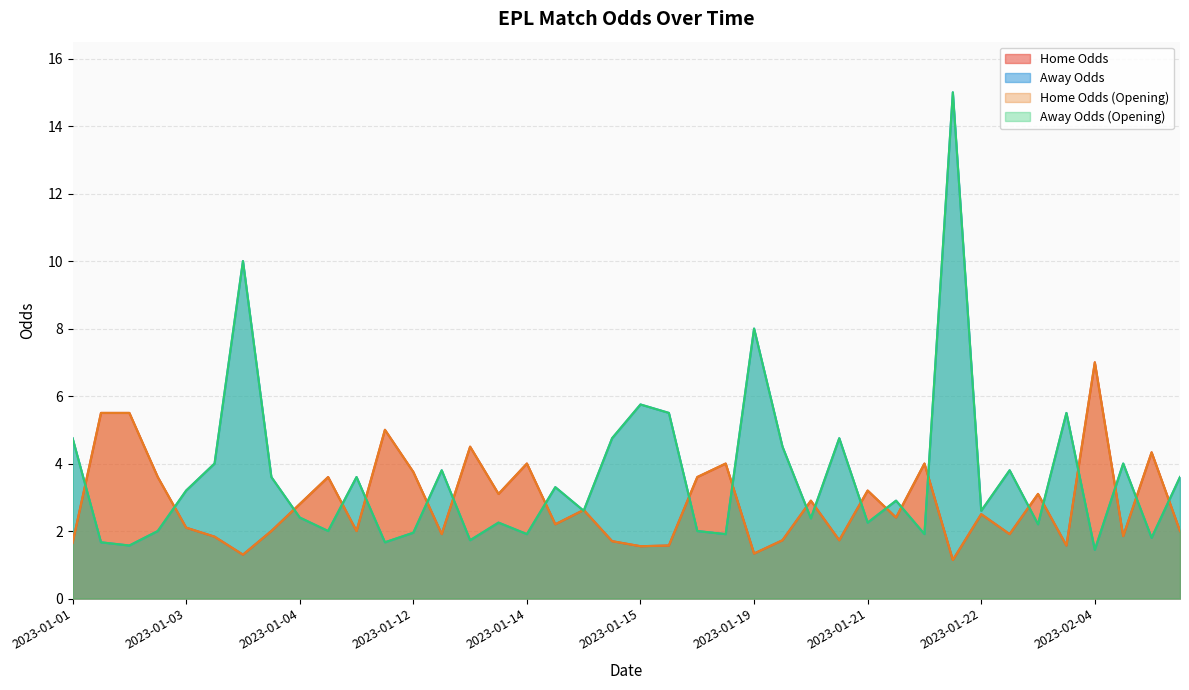

The oddA series shows 1.6 at 2023-01-03. True or false?

False